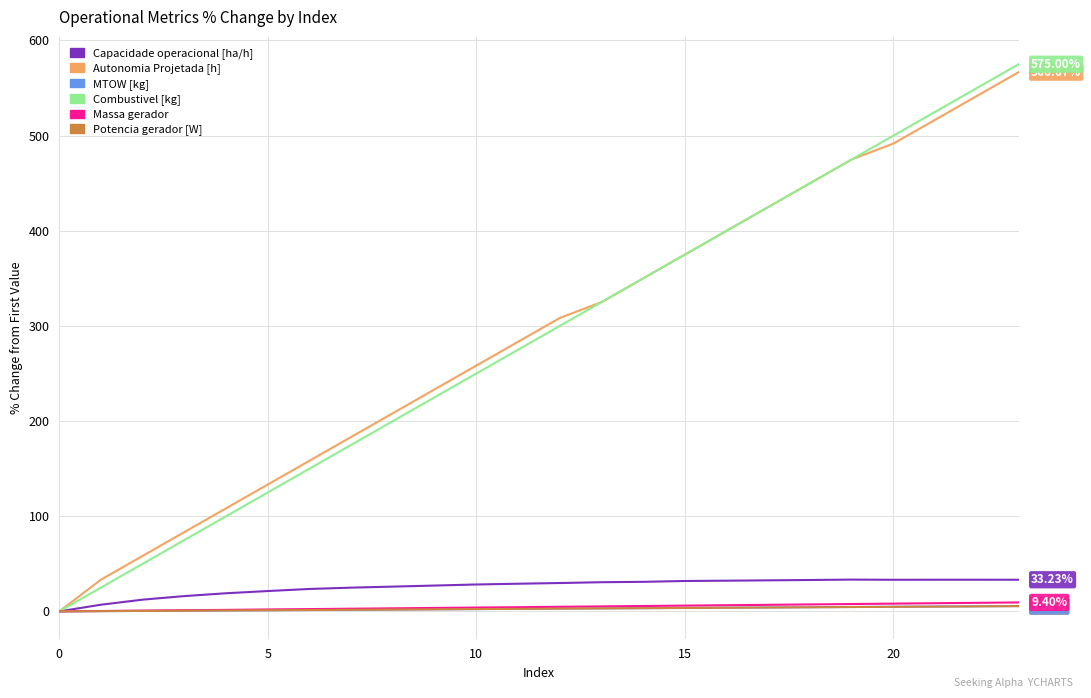

How many lines are shown in the chart?

6